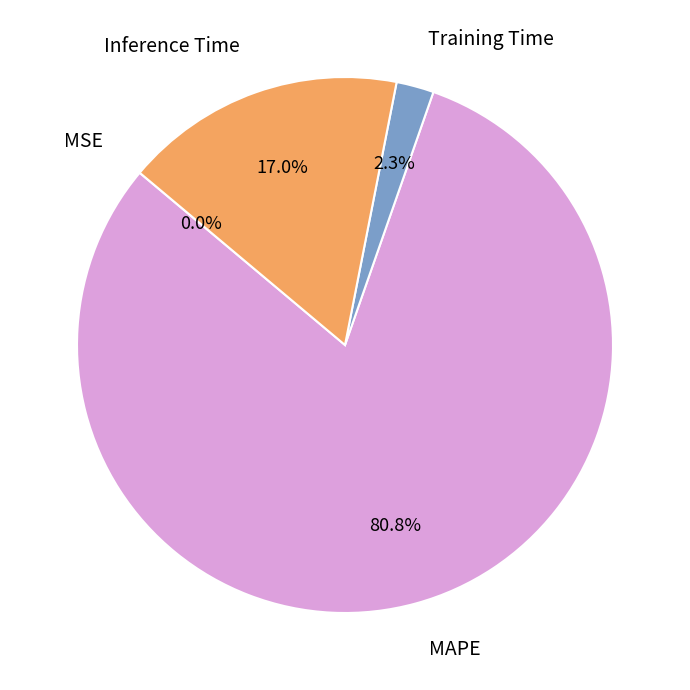

Which category has the biggest portion of the pie?

MAPE